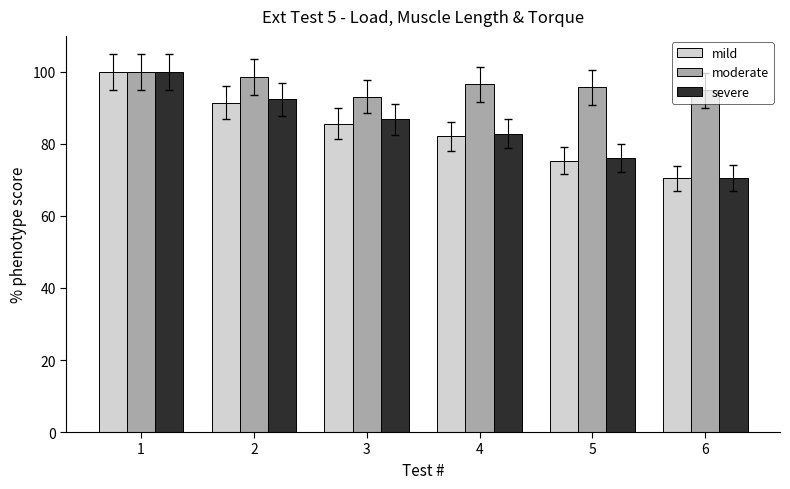

Which series has the largest total across all categories?

moderate